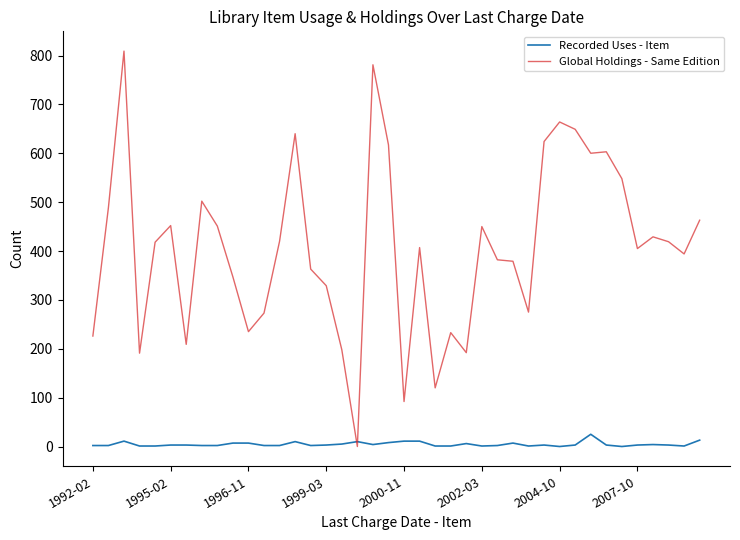

After their last crossing, which series has the higher values: Global Holdings - Same Edition or Recorded Uses - Item?

Global Holdings - Same Edition